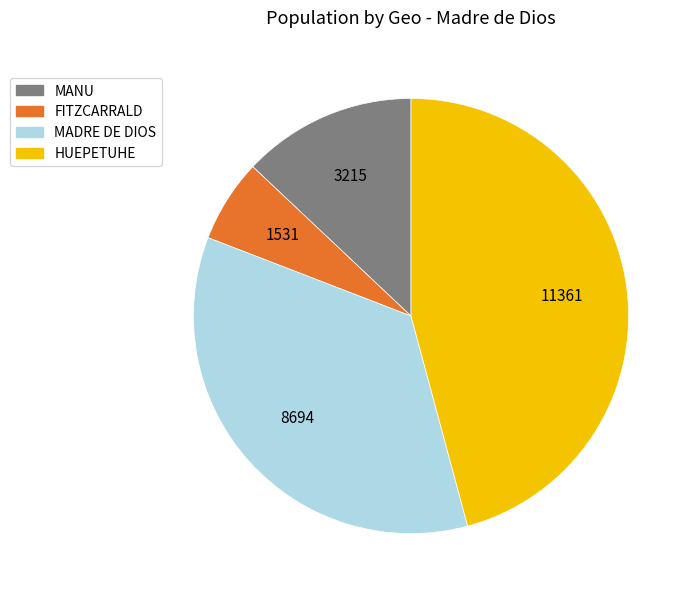

Does any single category account for the majority?

No